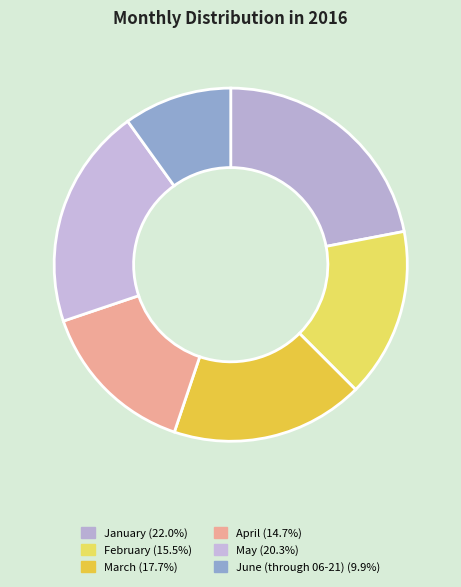

To the nearest percent, what is the difference between the April and May slice percentages?

6%